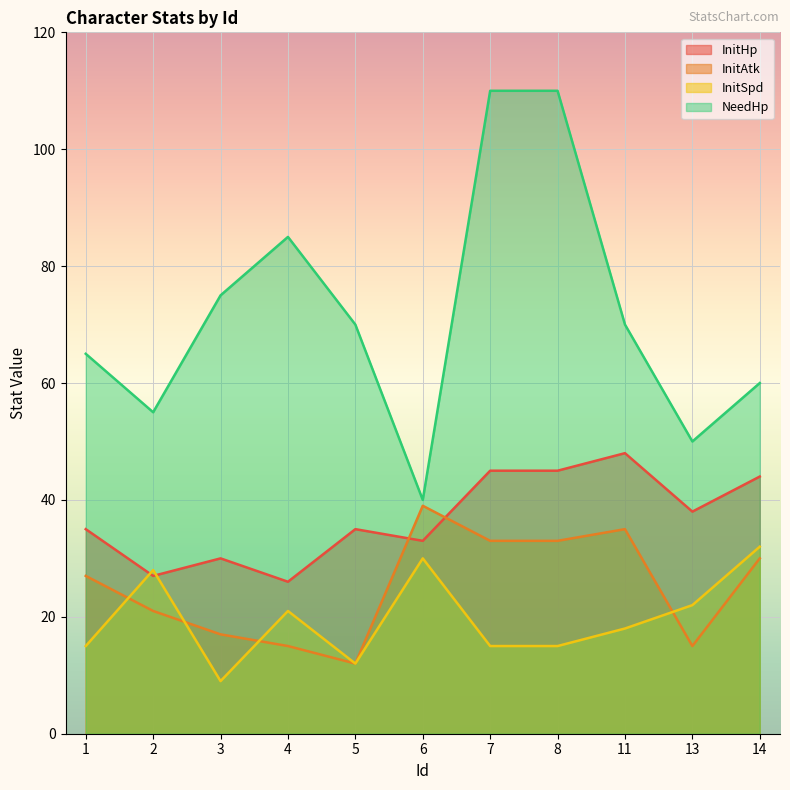

At how many categories does at least one series exceed 36?

11